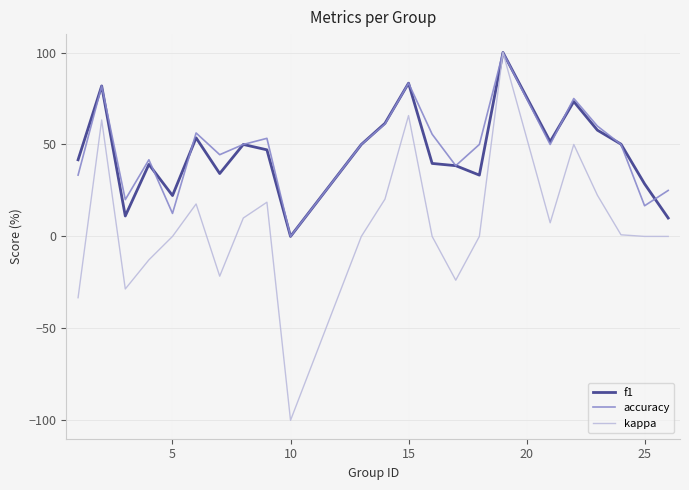

How many lines are shown in the chart?

3